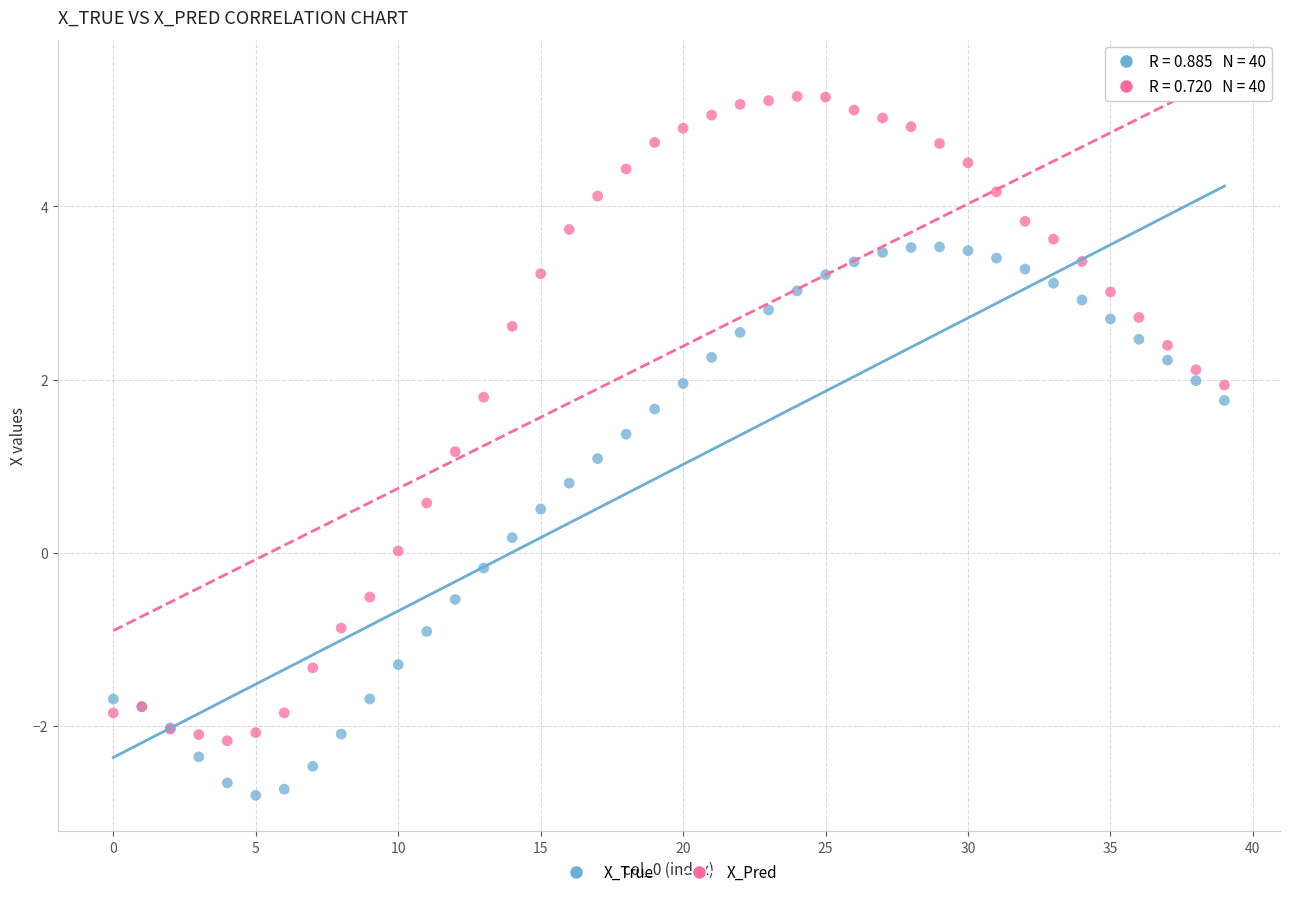

What are all the series names shown in the legend?

X_True, X_Pred